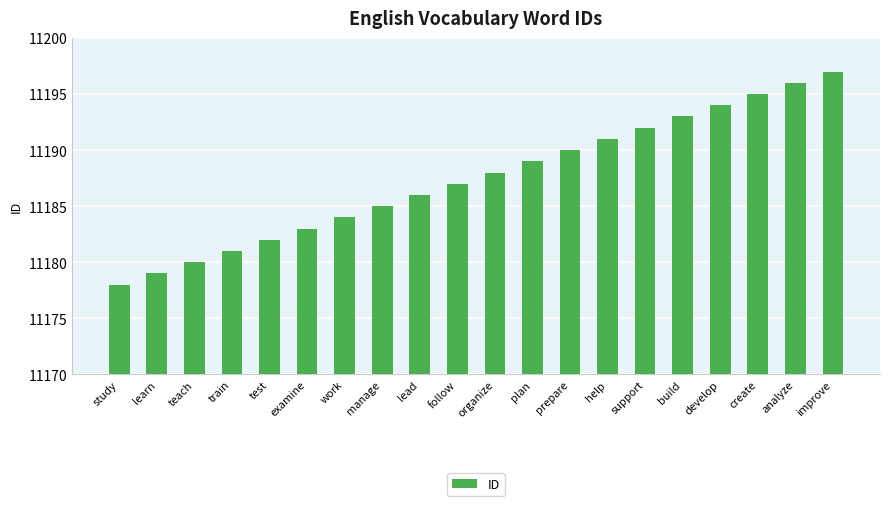

Approximately how many times larger is the value at organize compared to teach?

1.0